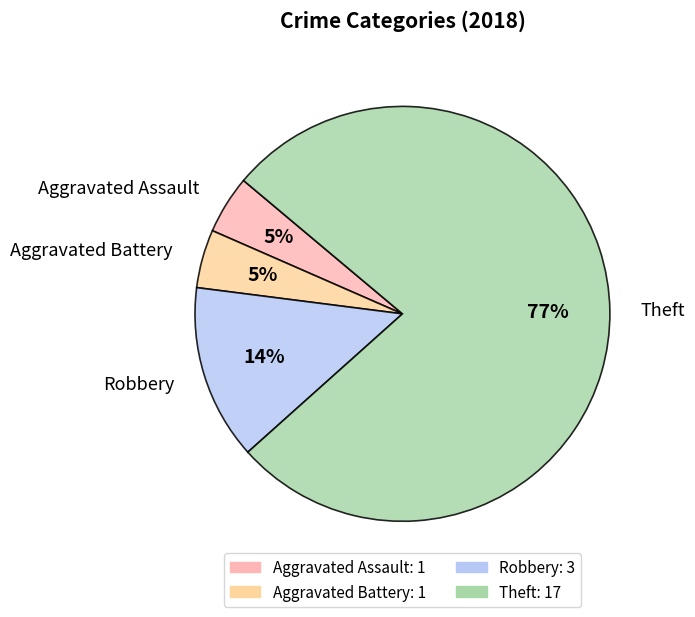

Which category has the biggest portion of the pie?

Theft